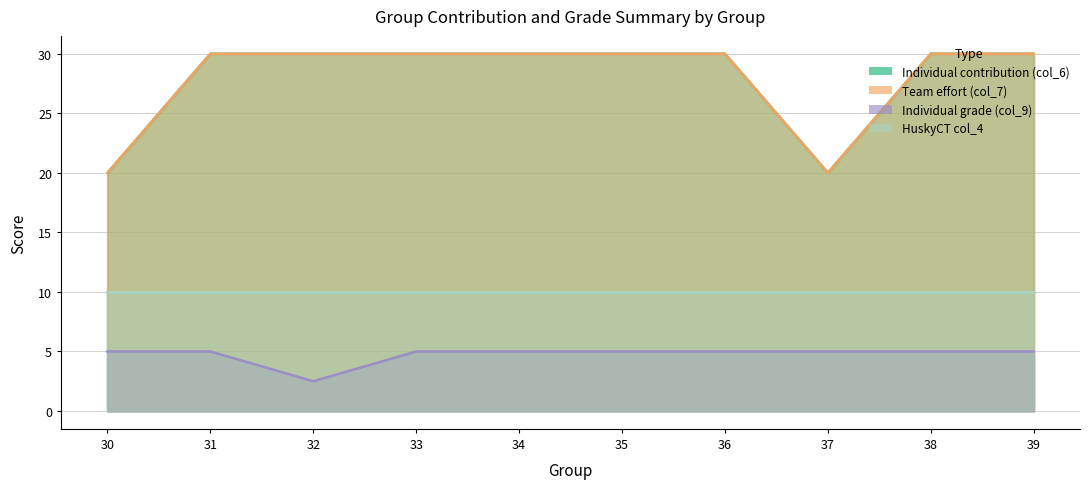

At which label does Team effort (col_7) reach its minimum?

30